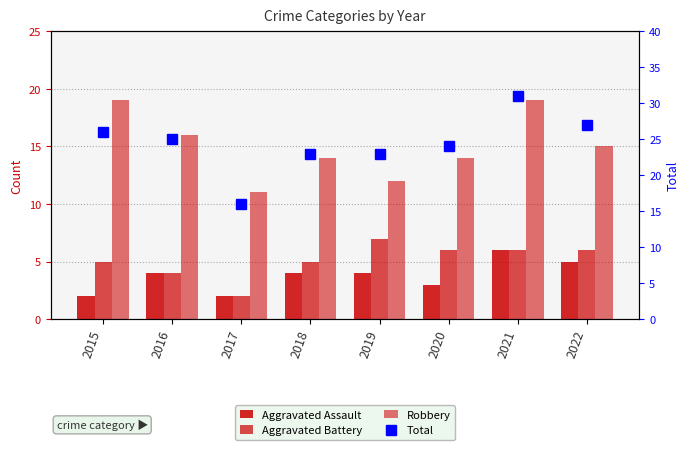

At which label does Robbery reach its minimum?

2017